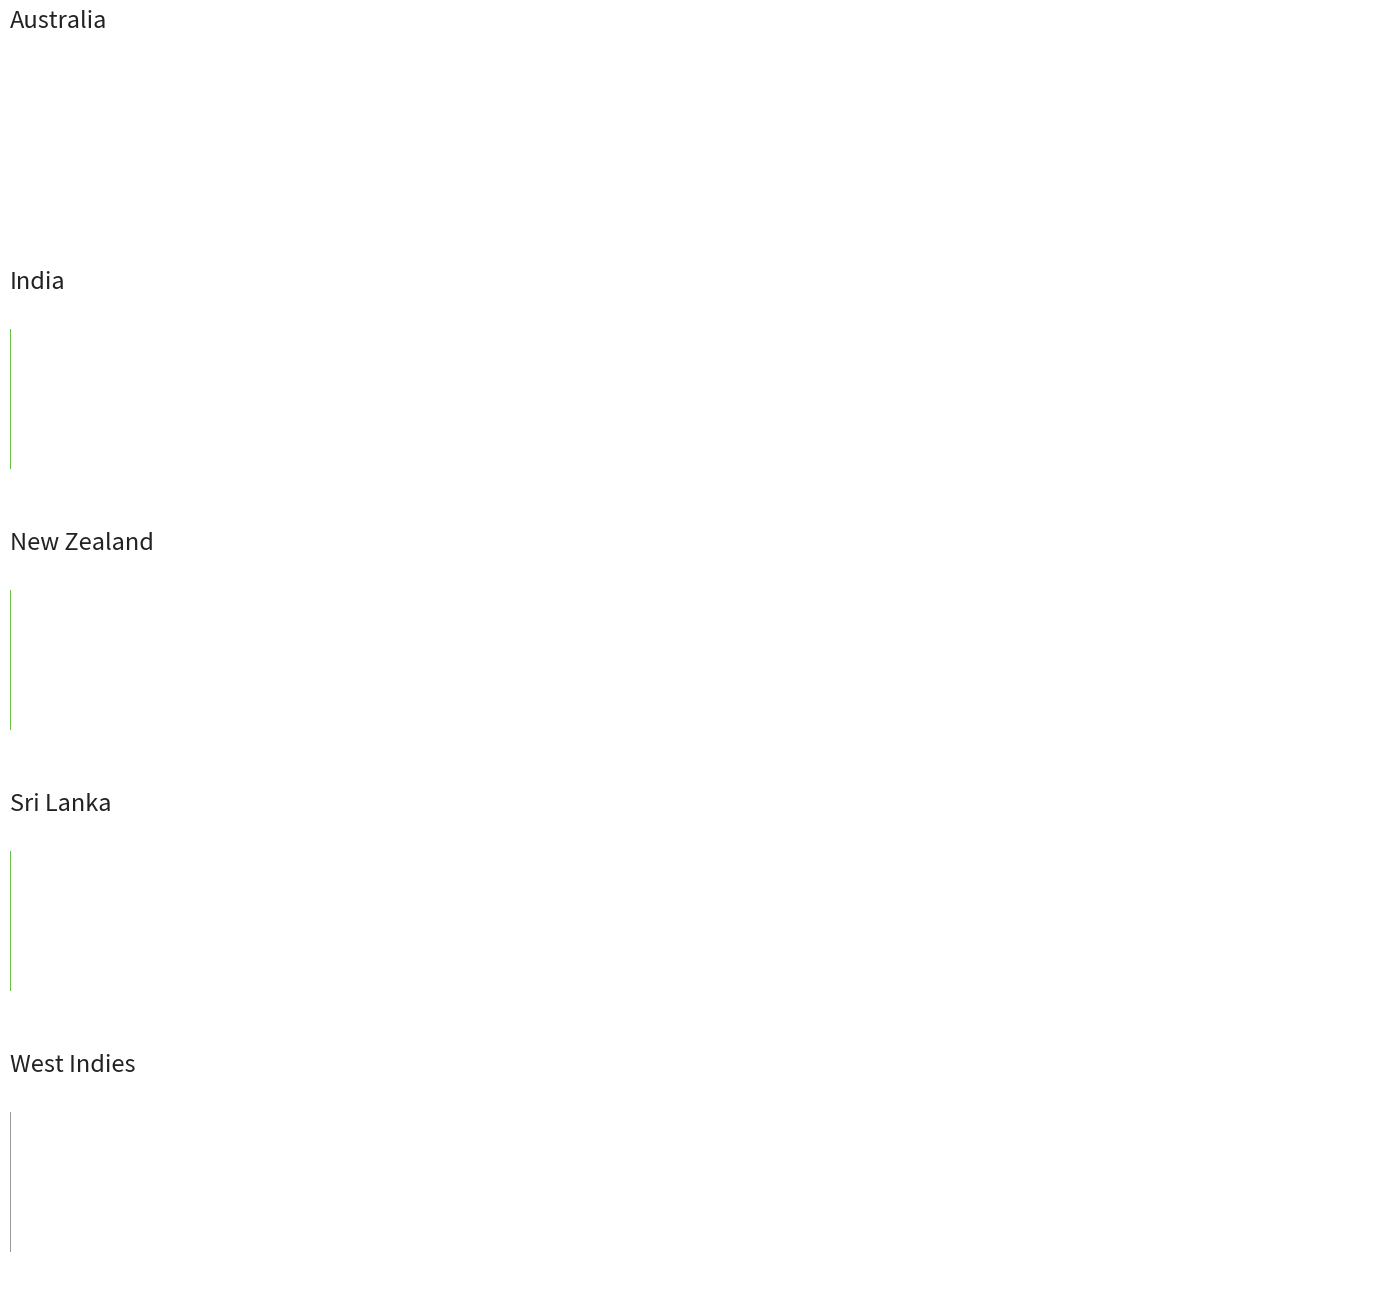

How many series are shown in this chart?

2